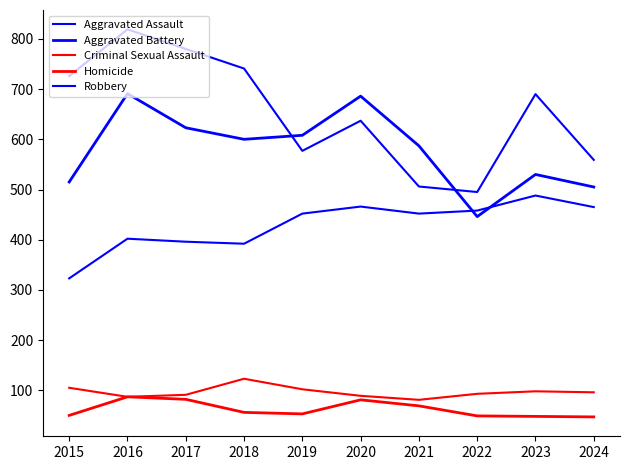

Does the chart have visible grid lines?

No